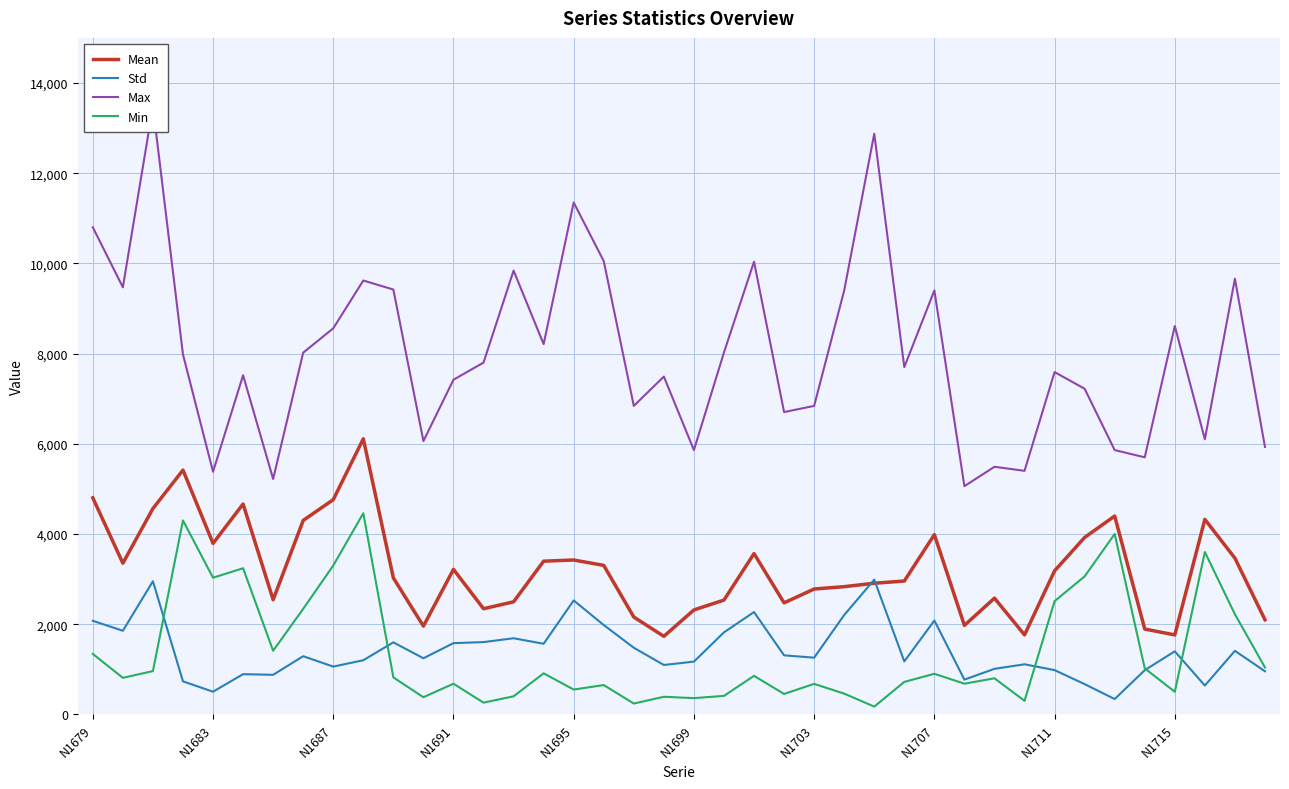

True or false: Max and Mean intersect in this chart.

False